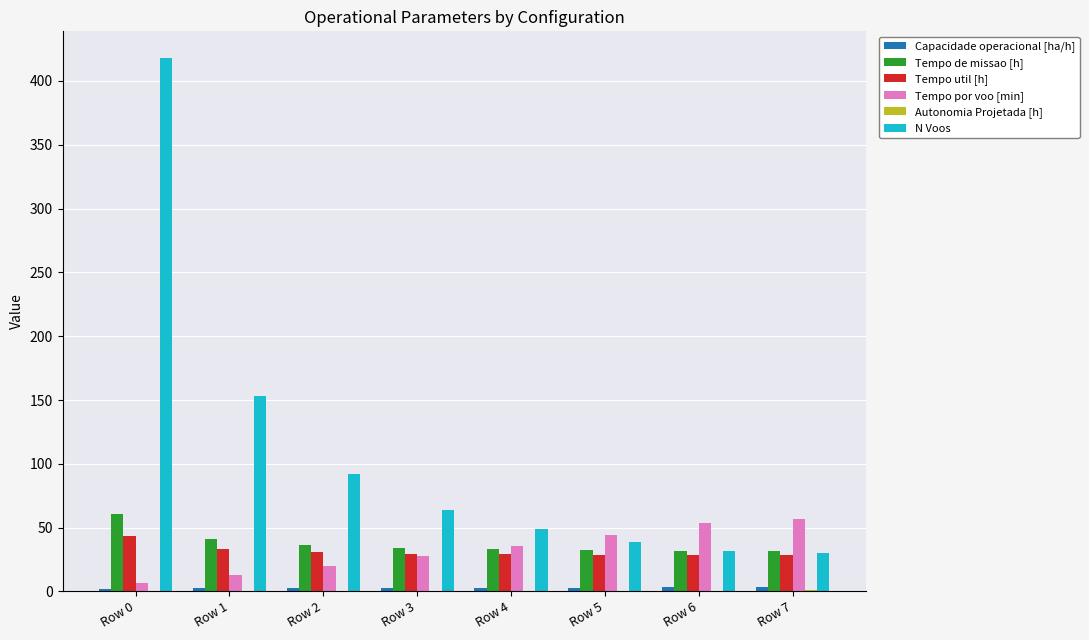

Is it true that Tempo de missao [h] equals 56.8 at Row 7?

False